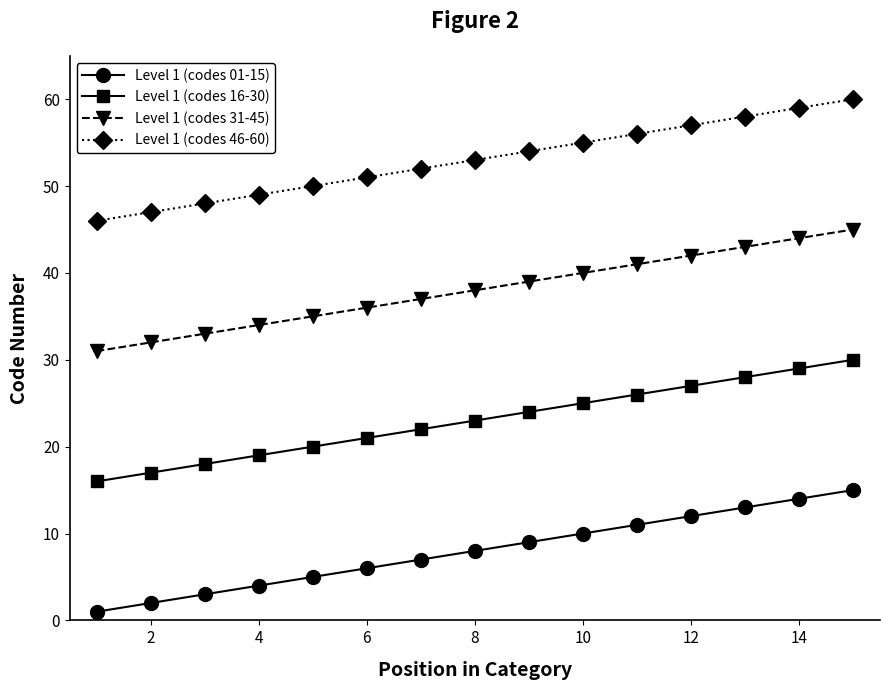

Reading left to right, transcribe all the data shown in this chart.

Level 1 (codes 01-15): 1	2	3	4	5	6	7	8	9	10	11	12	13	14	15
Level 1 (codes 16-30): 16	17	18	19	20	21	22	23	24	25	26	27	28	29	30
Level 1 (codes 31-45): 31	32	33	34	35	36	37	38	39	40	41	42	43	44	45
Level 1 (codes 46-60): 46	47	48	49	50	51	52	53	54	55	56	57	58	59	60